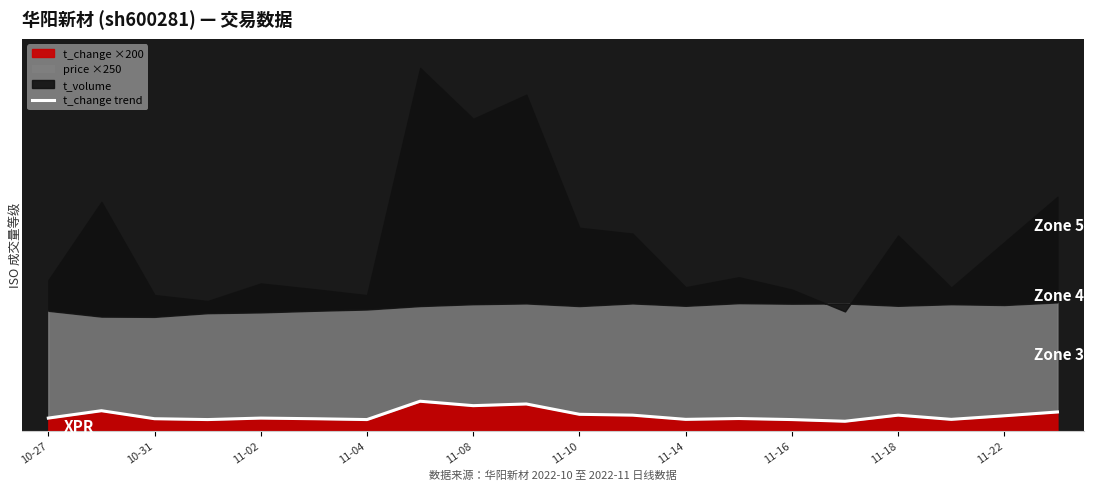

How many points are lower than both their immediate neighbors (excluding endpoints)?

6